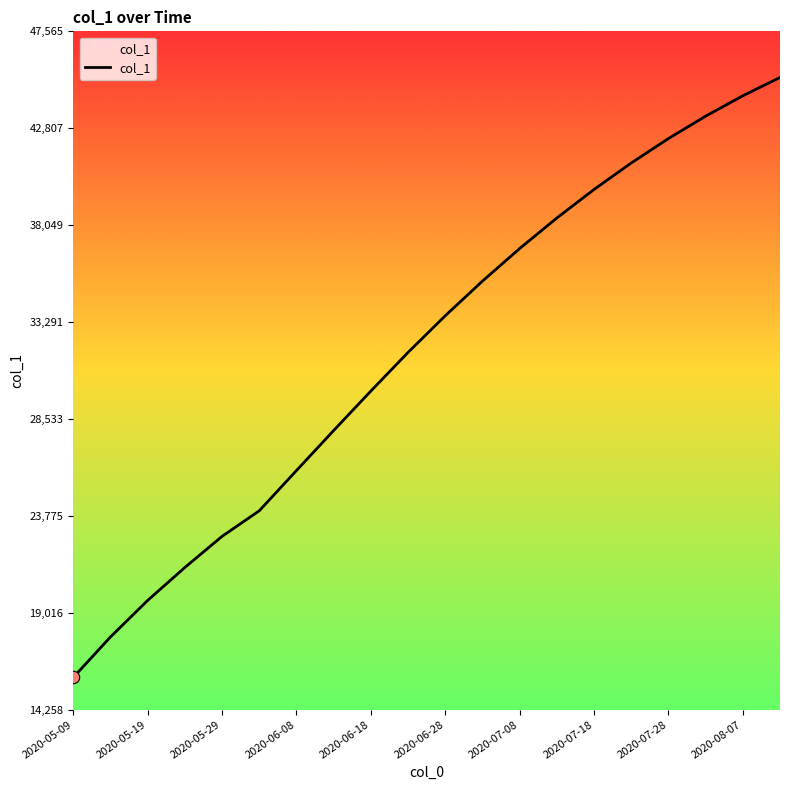

What is the minimum value shown in the chart?

15842.6